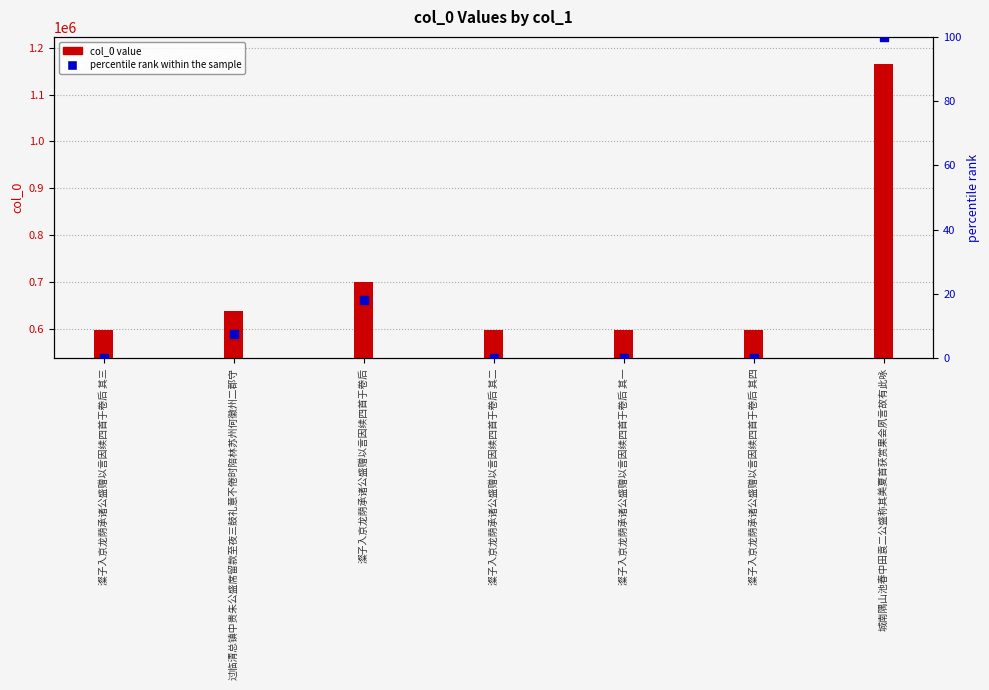

Is the value of percentile rank within the sample at 澯子入京龙荫承诸公盛赠以言因续四首于卷后 其一 greater than the value of col_0 value at 过临清总镇中贵朱公盛席留款至夜三鼓礼意不倦时陪林苏州何徽州二郡守?

No